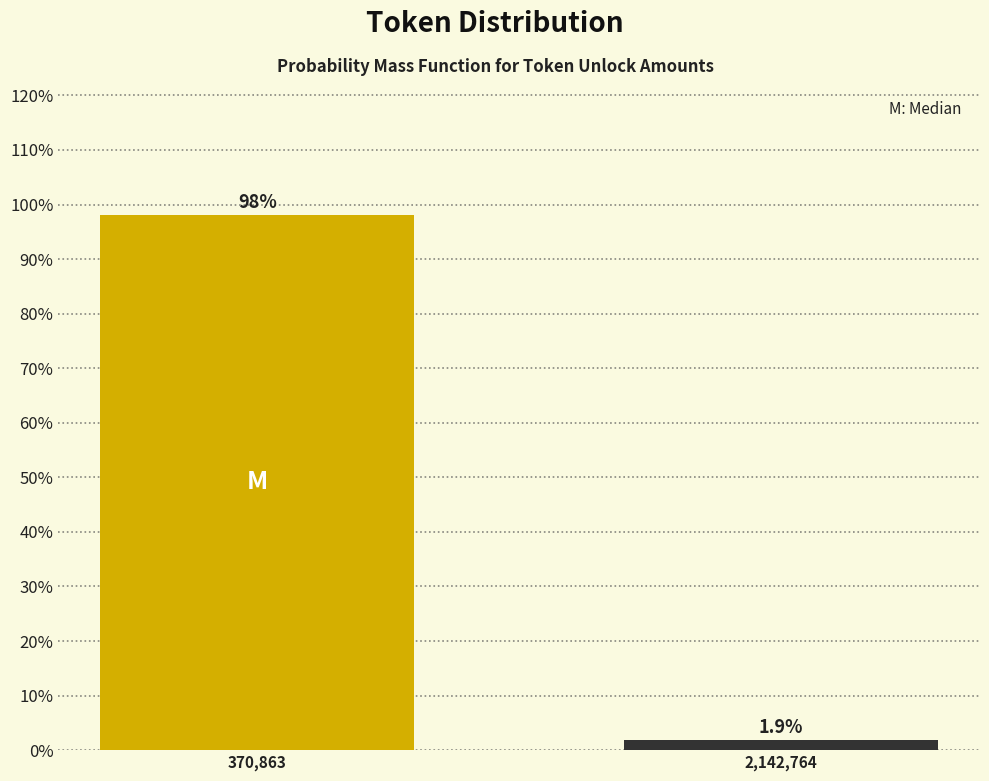

Does the chart contain any negative values?

No